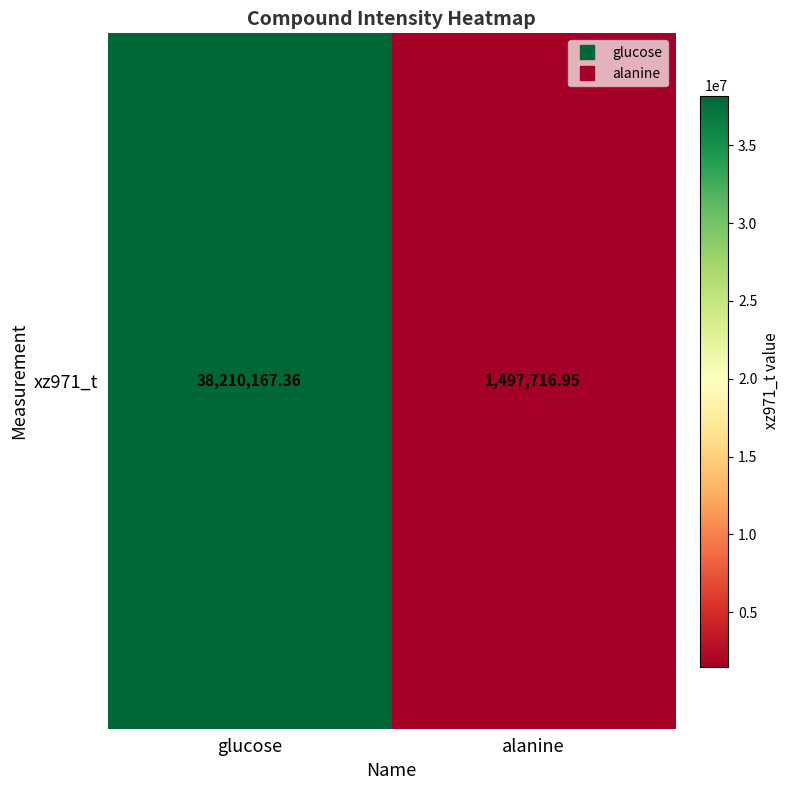

Reading left to right, list all the values displayed in this chart.

glucose=38210167.4	alanine=1497717.0